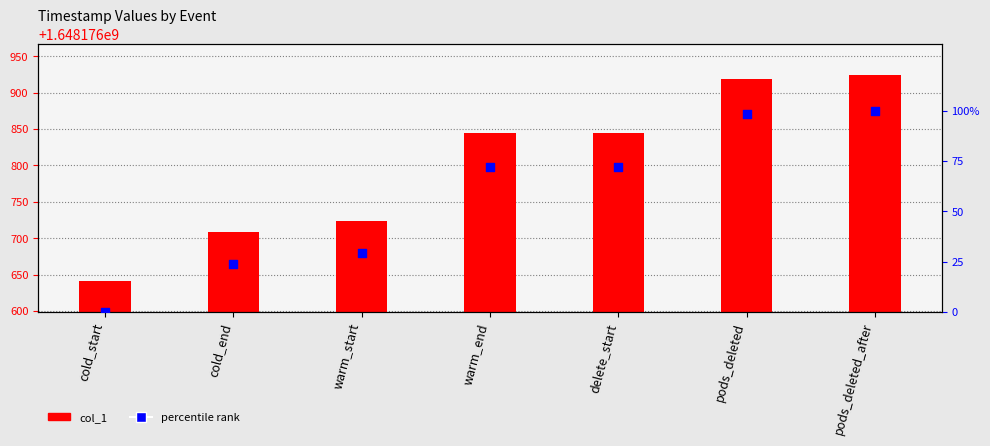

At which category is the sum across all series the highest?

pods_deleted_after